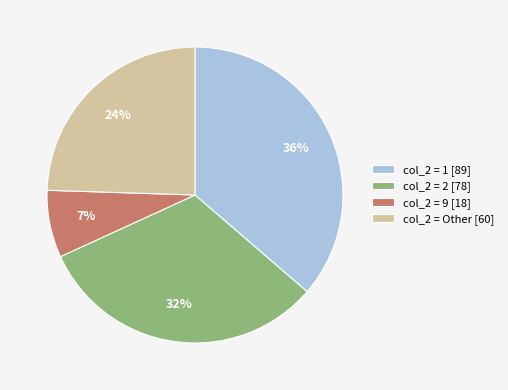

What is the largest slice in the pie chart?

col_2 = 1 [89]